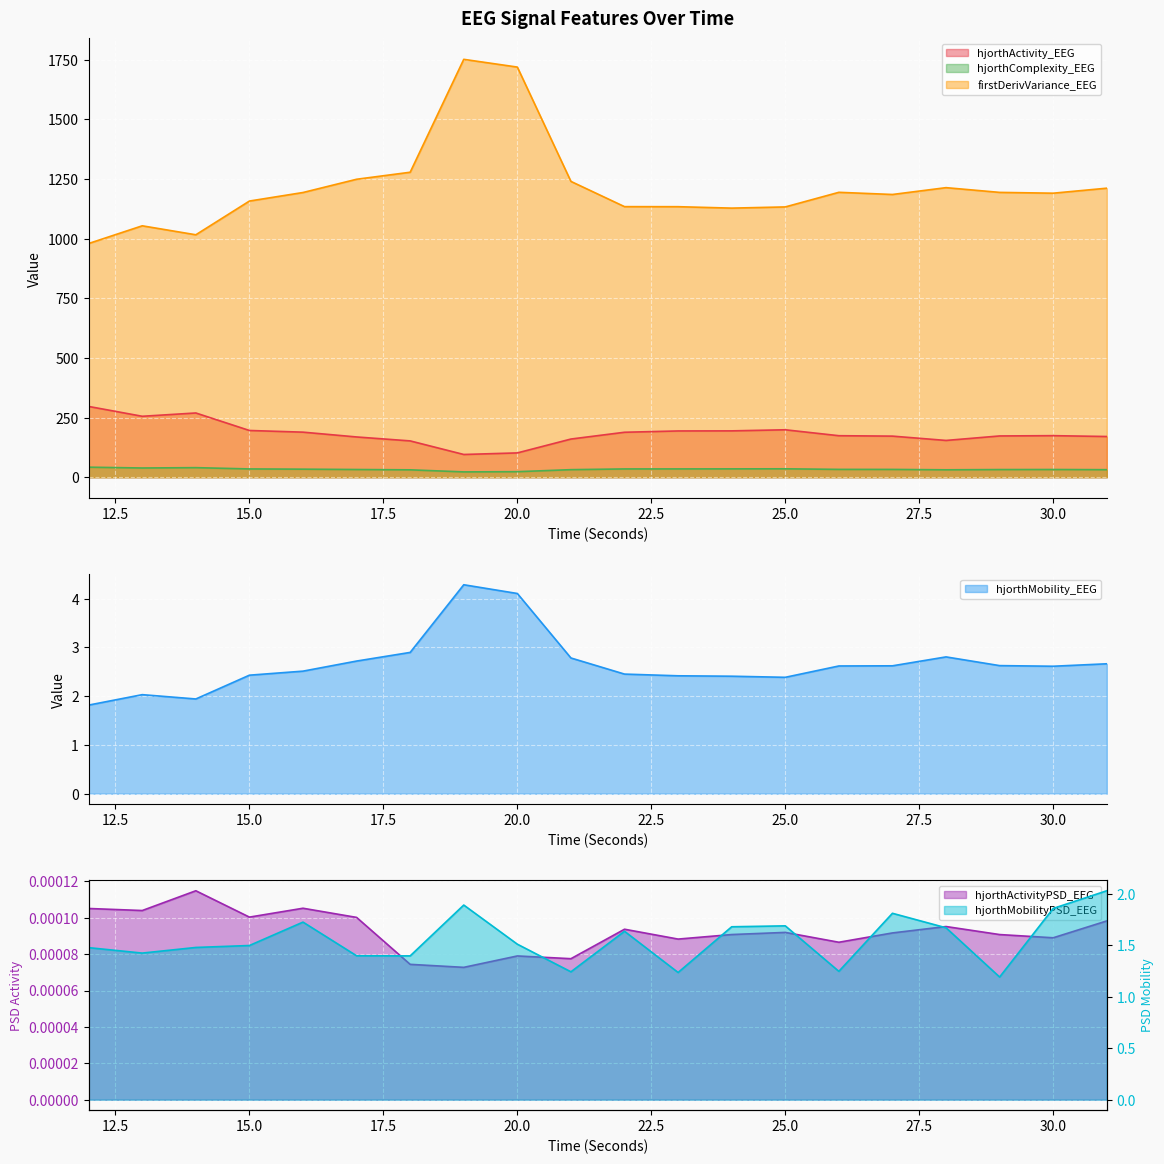

Reading left to right, what are all the values shown in this chart?

hjorthActivity_EEG: 12=296.7	13=255.5	14=269.3	15=196.0	16=189.0	17=168.8	18=152.3	19=95.4	20=102.0	21=160.1	22=188.5	23=194.0	24=194.3	25=198.9	26=174.1	27=172.3	28=154.2	29=173.1	30=174.3	31=170.7
hjorthMobility_EEG: 12=1.8	13=2.0	14=1.9	15=2.4	16=2.5	17=2.7	18=2.9	19=4.3	20=4.1	21=2.8	22=2.5	23=2.4	24=2.4	25=2.4	26=2.6	27=2.6	28=2.8	29=2.6	30=2.6	31=2.7
hjorthComplexity_EEG: 12=42.2	13=38.8	14=40.2	15=34.9	16=33.9	17=32.4	18=31.1	19=22.5	20=23.3	21=31.8	22=34.9	23=35.0	24=35.1	25=35.4	26=33.0	27=32.8	28=31.2	29=32.2	30=32.5	31=31.7
firstDerivVariance_EEG: 12=979.4	13=1053.6	14=1016.0	15=1157.3	16=1193.1	17=1248.6	18=1278.1	19=1751.1	20=1718.7	21=1239.6	22=1133.9	23=1133.7	24=1127.7	25=1132.7	26=1193.9	27=1184.9	28=1213.5	29=1193.6	30=1190.3	31=1211.2
hjorthActivityPSD_EEG: 12=0.0	13=0.0	14=0.0	15=0.0	16=0.0	17=0.0	18=0.0	19=0.0	20=0.0	21=0.0	22=0.0	23=0.0	24=0.0	25=0.0	26=0.0	27=0.0	28=0.0	29=0.0	30=0.0	31=0.0
hjorthMobilityPSD_EEG: 12=1.5	13=1.4	14=1.5	15=1.5	16=1.7	17=1.4	18=1.4	19=1.9	20=1.5	21=1.2	22=1.6	23=1.2	24=1.7	25=1.7	26=1.2	27=1.8	28=1.7	29=1.2	30=1.9	31=2.0